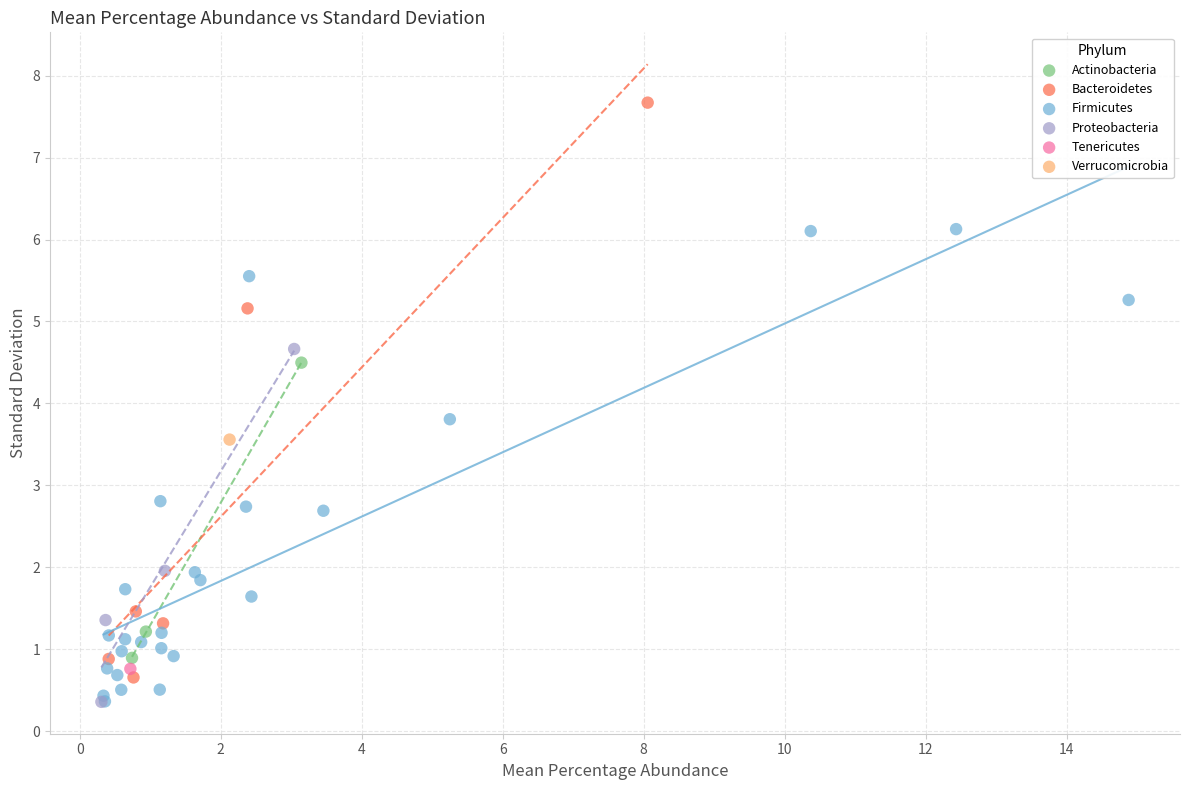

What are all the series names shown in the legend?

Actinobacteria, Bacteroidetes, Firmicutes, Proteobacteria, Tenericutes, Verrucomicrobia